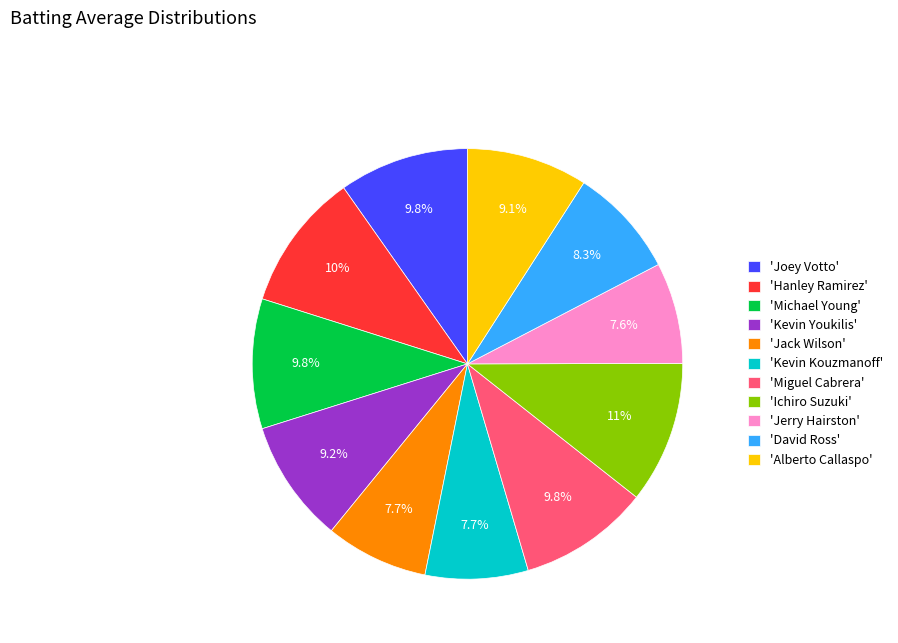

Count the number of slices in the pie.

11